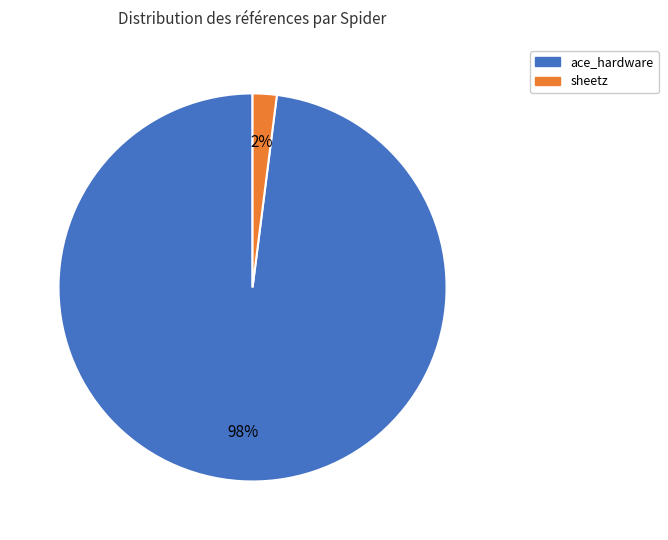

Which has a higher value, ace_hardware or sheetz?

ace_hardware